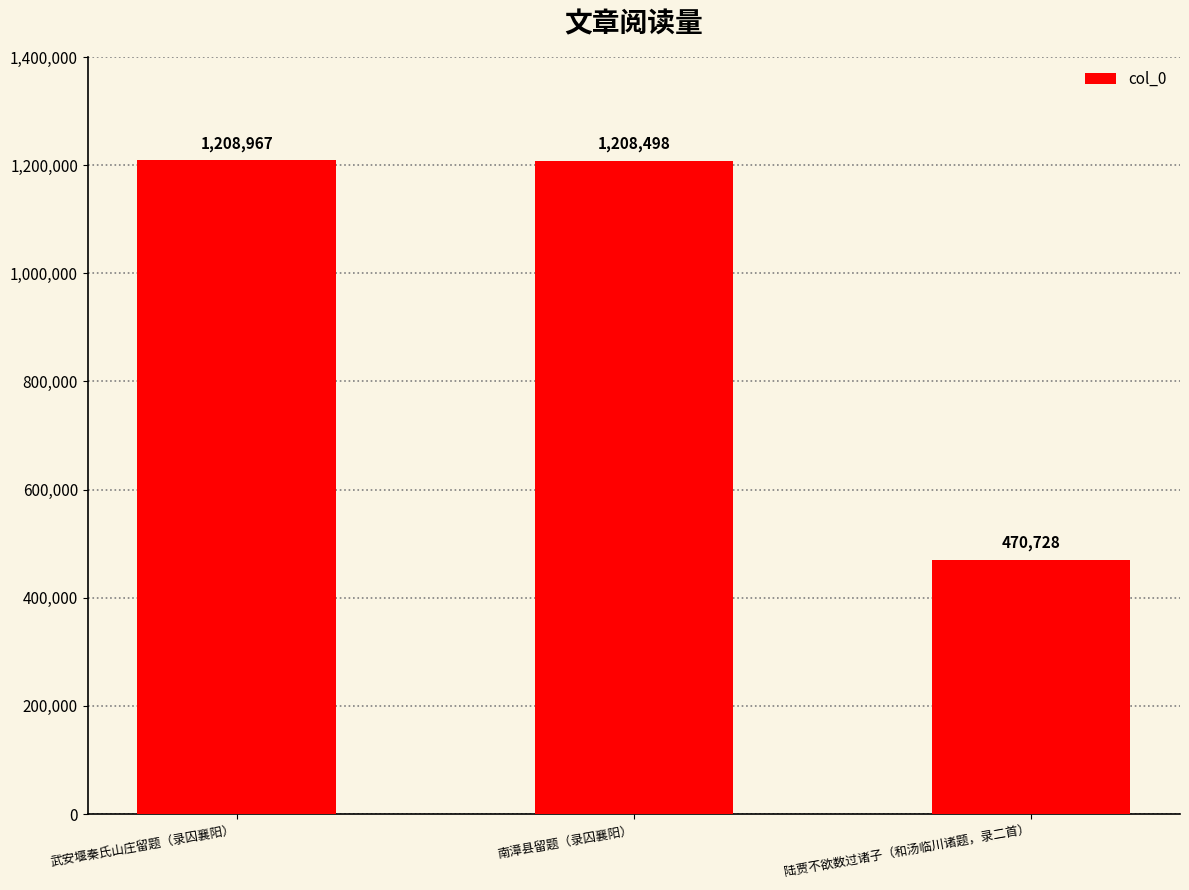

Does the chart contain any negative values?

No